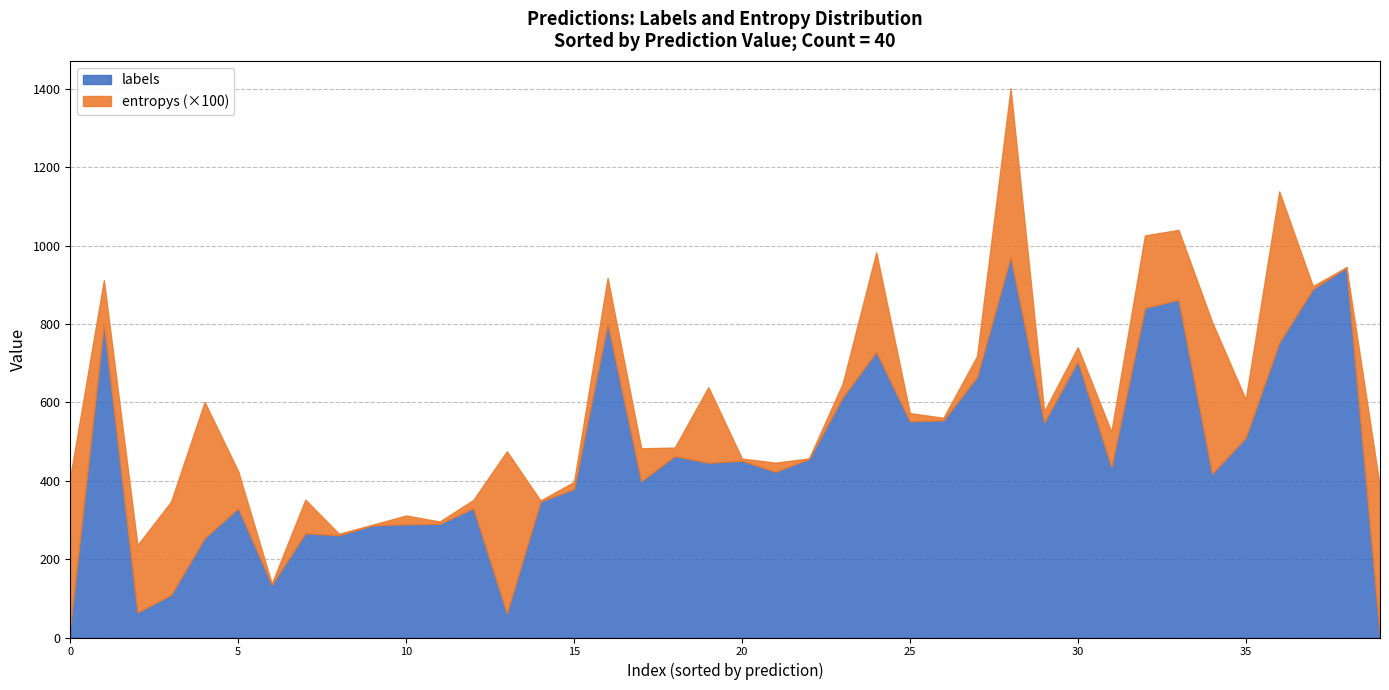

Is it true that labels equals 1026.0 at 30?

False